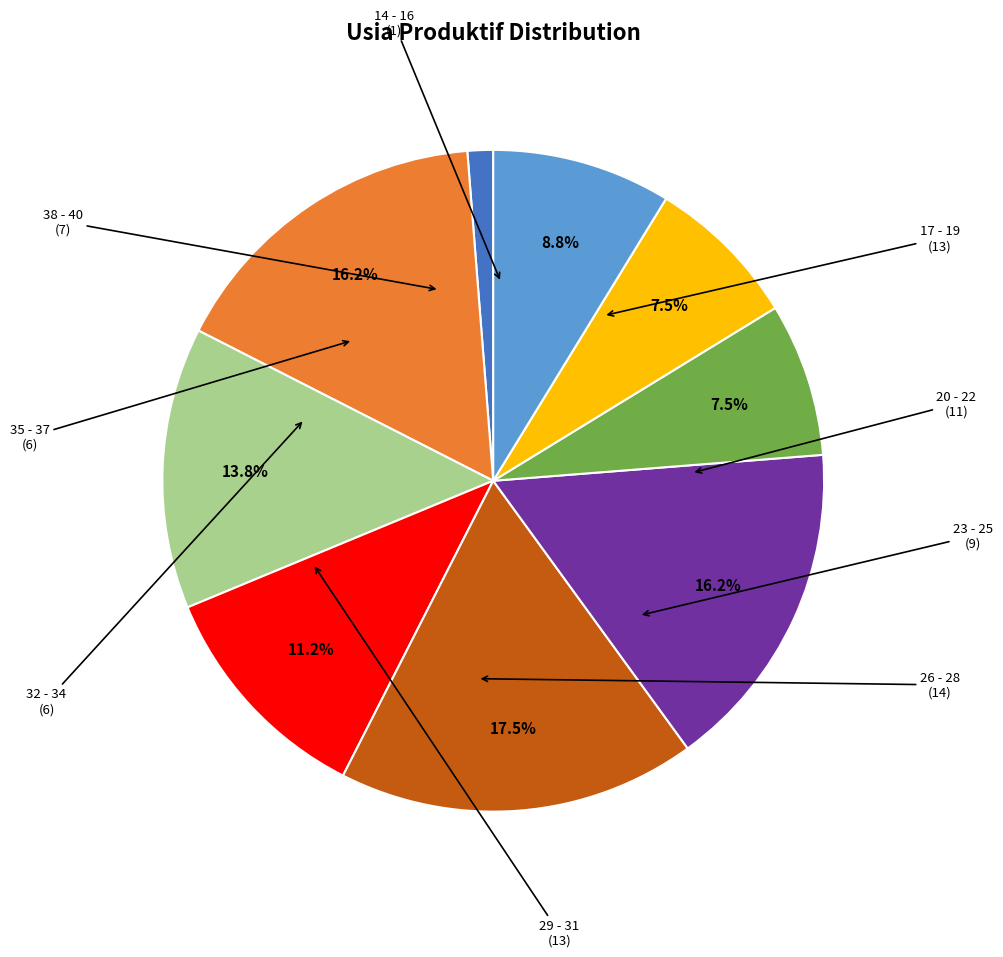

Count the number of slices in the pie.

9